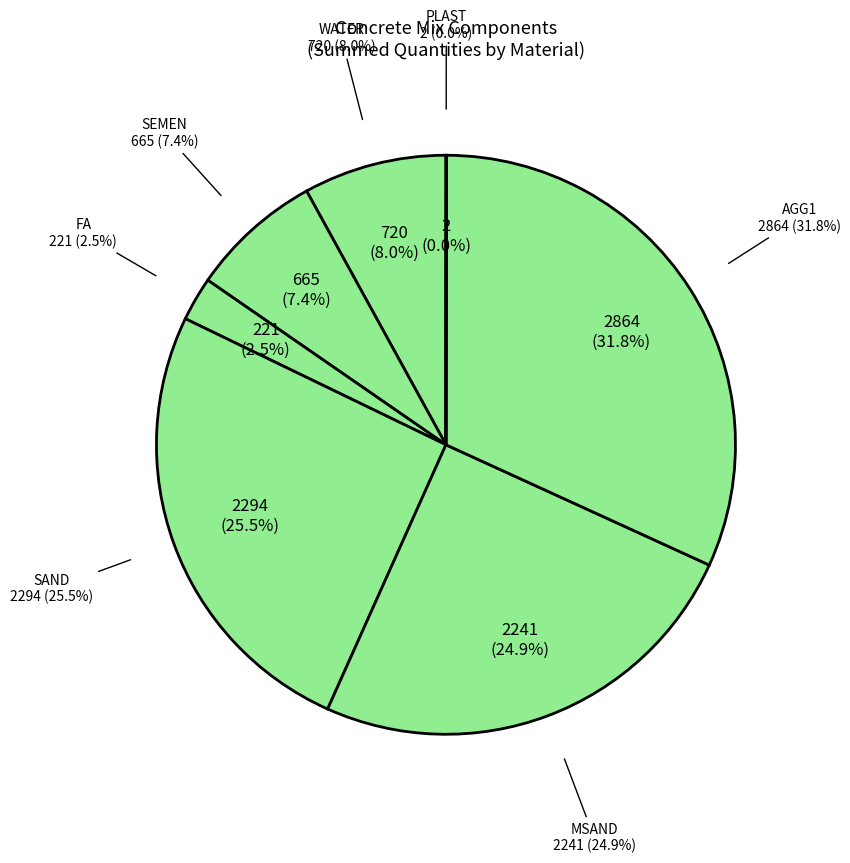

Does FA account for over 50% of the chart?

No